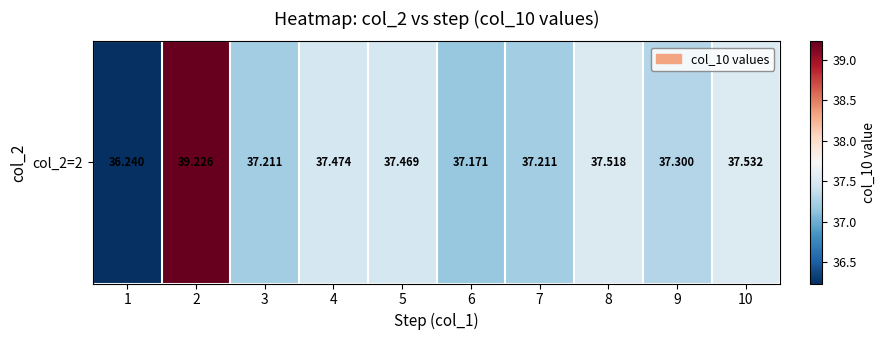

What is the greatest value displayed?

39.2